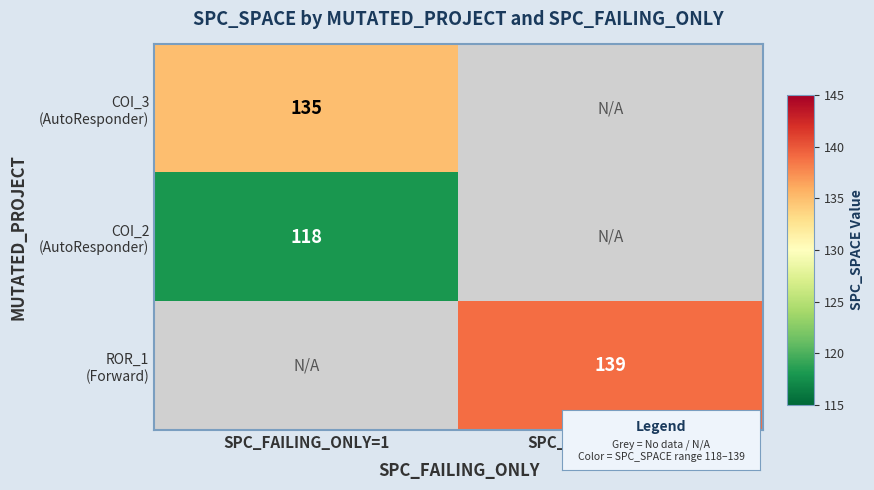

Which series has the largest range (max minus min)?

COI_3 (AutoResponder)